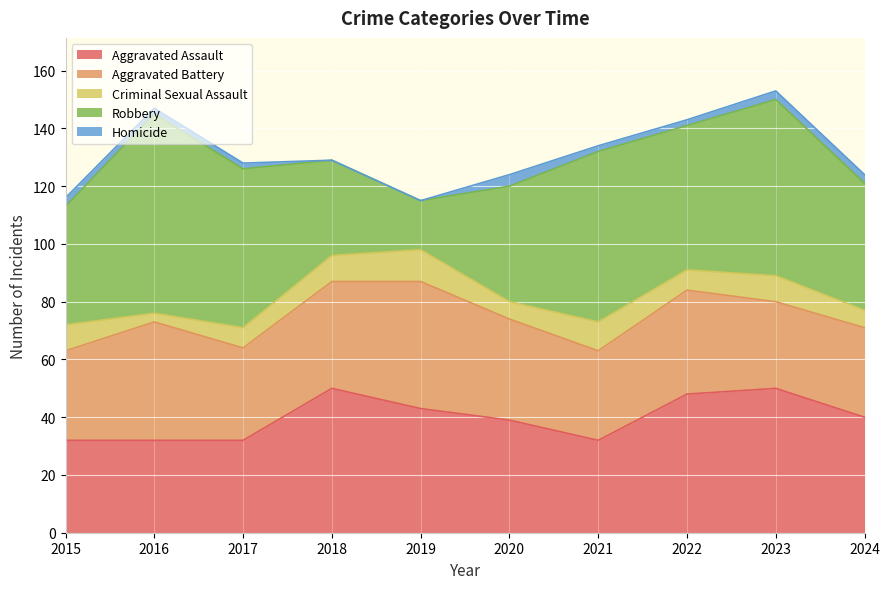

At which category does Robbery reach its first local peak?

2016